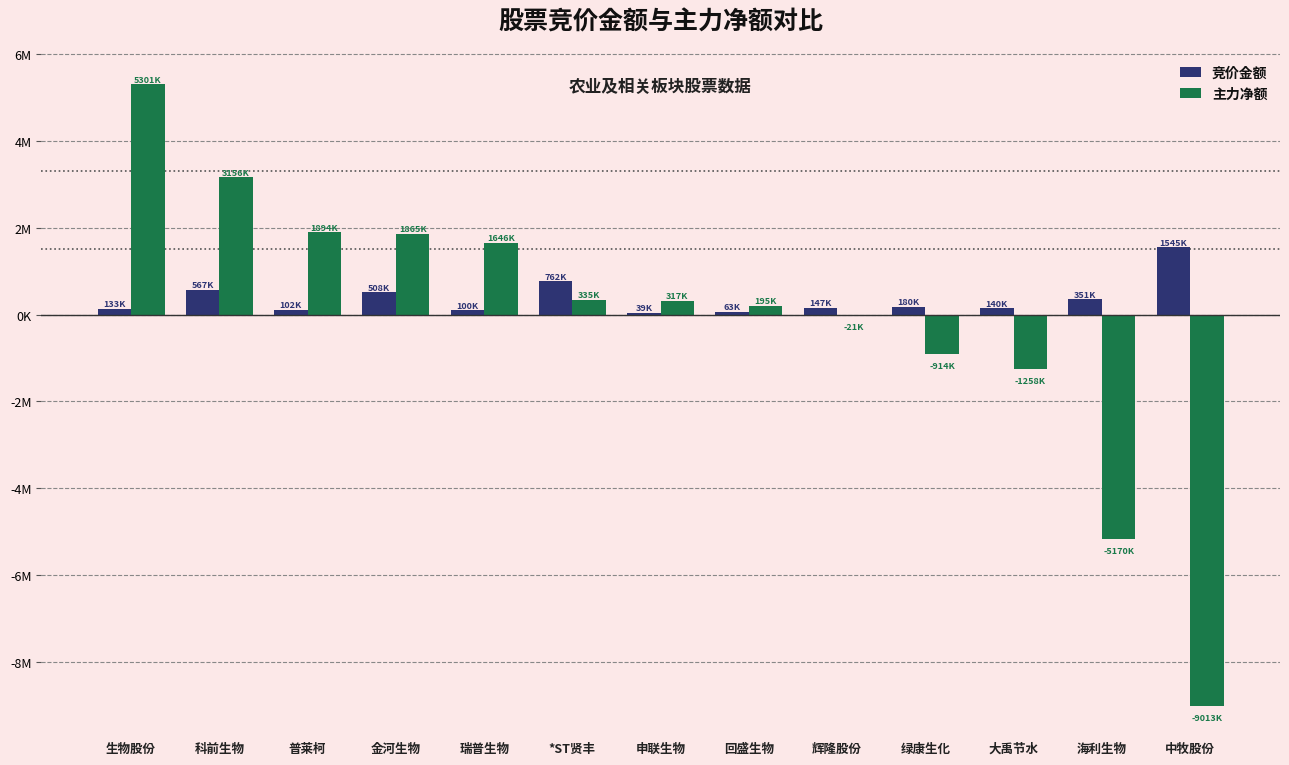

The value of 竞价金额 at 辉隆股份 is 47182. True or false?

False